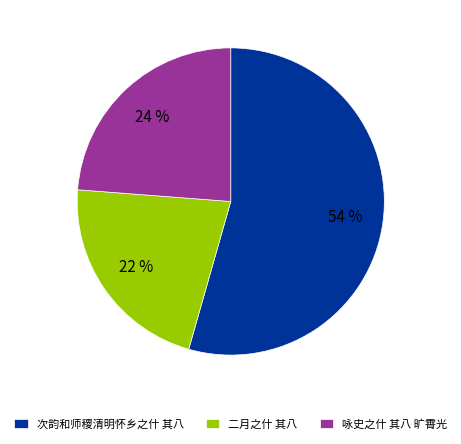

Which category has the smallest portion of the pie?

二月之什 其八